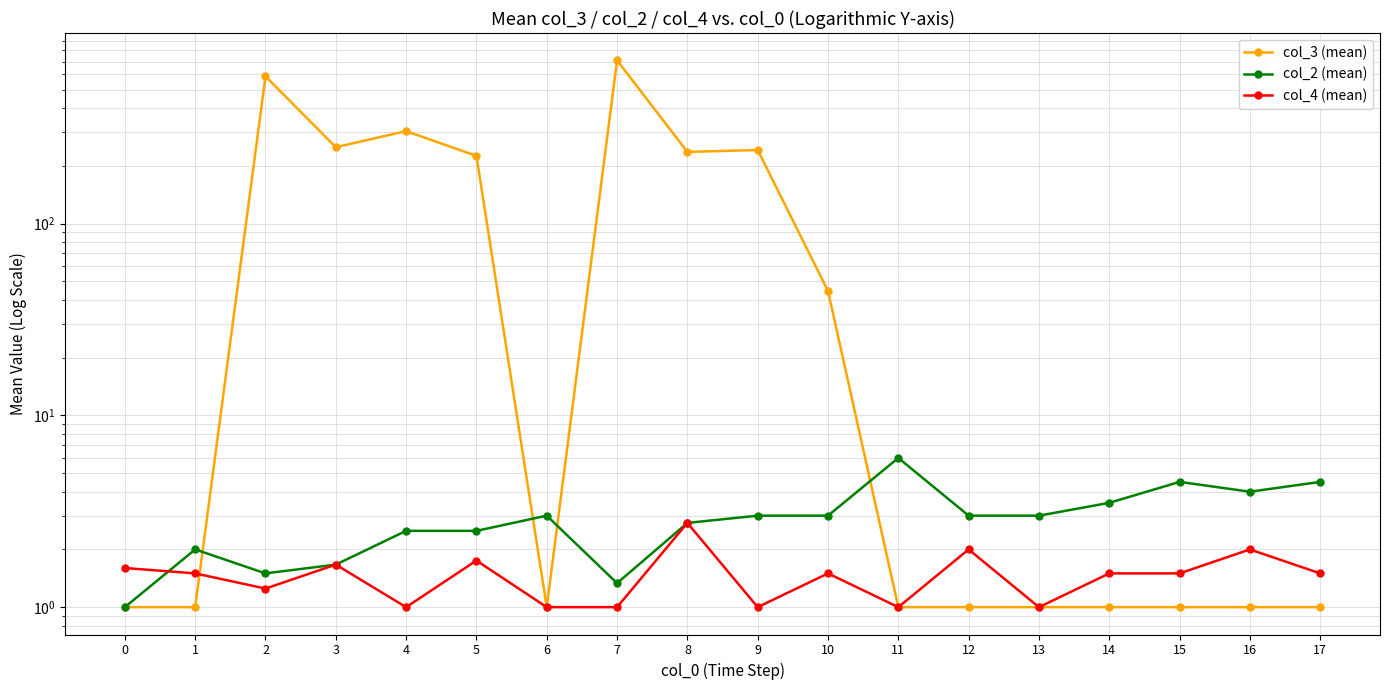

Count the number of data series in this chart.

3